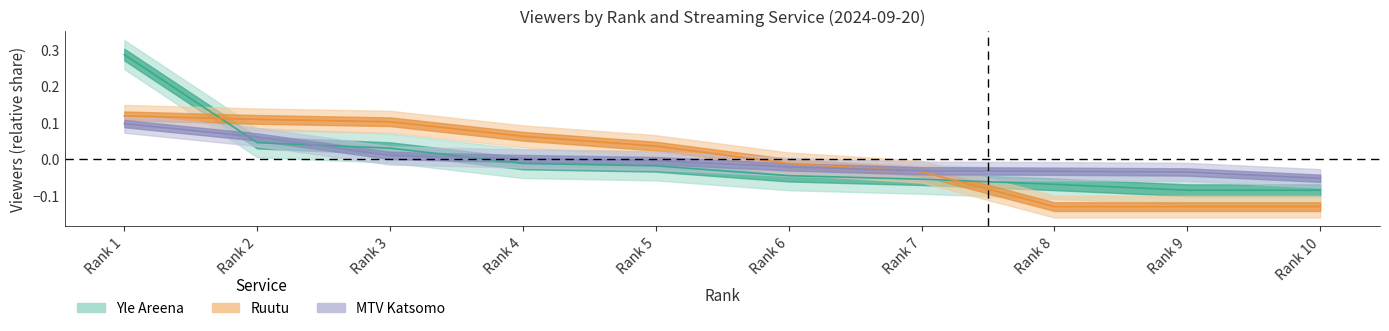

How many distinct data groups are displayed?

3